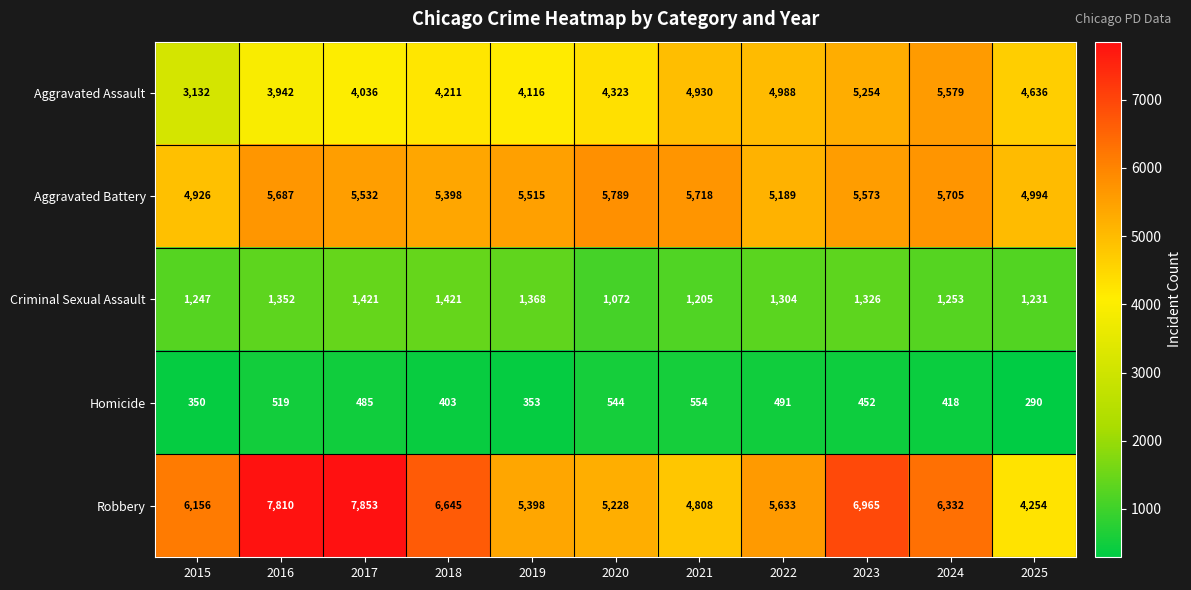

What value does the Aggravated Assault series have at 2025?

4636